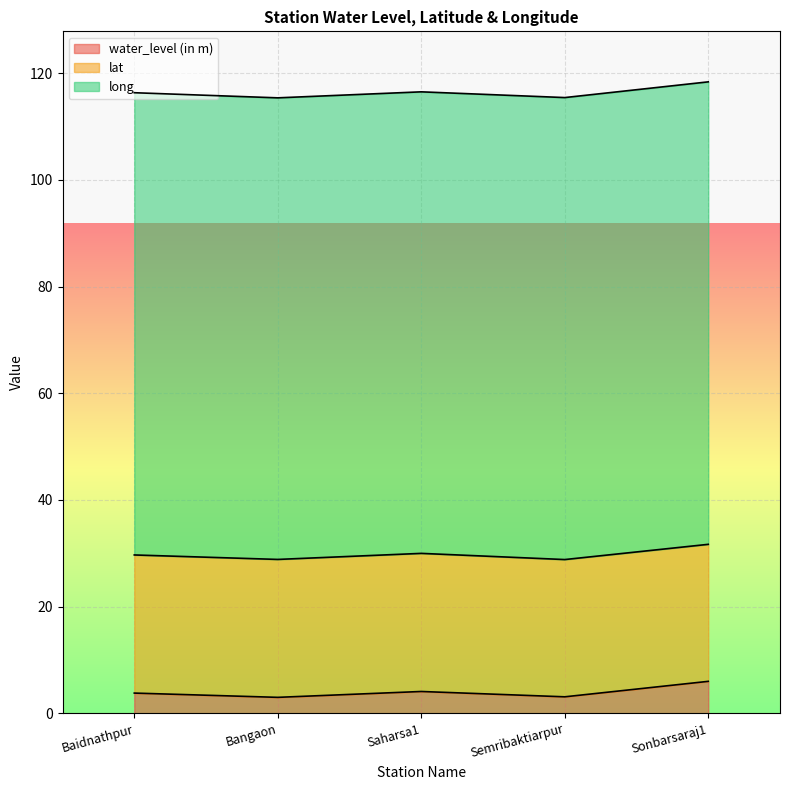

The water_level (in m) series shows 3.1 at Semribaktiarpur. True or false?

True